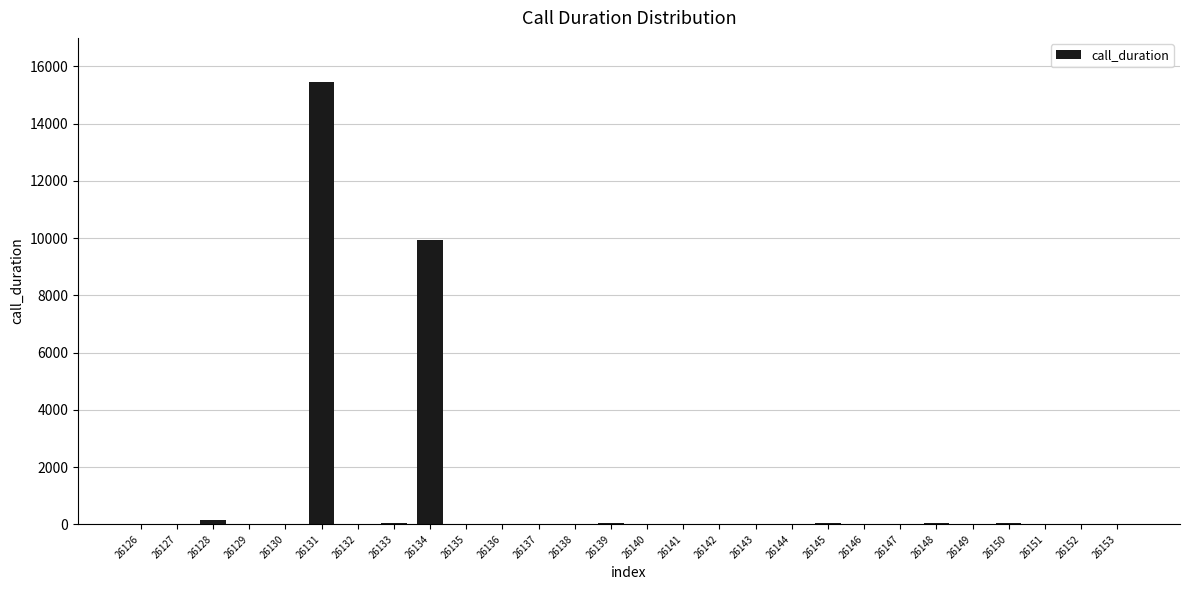

Where is the data nearest to the value 7725?

26134